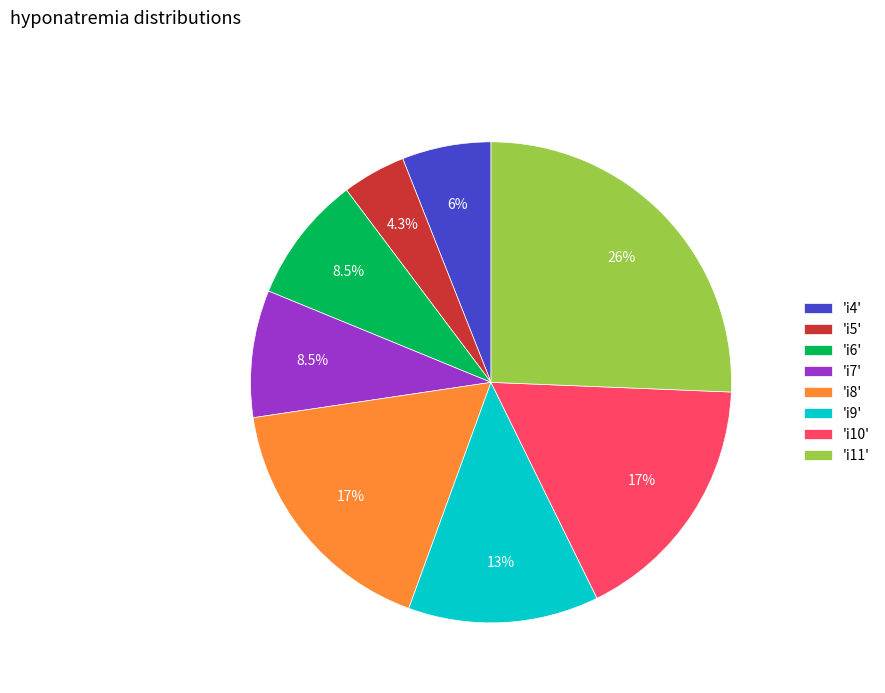

How many segments does this pie chart have?

8